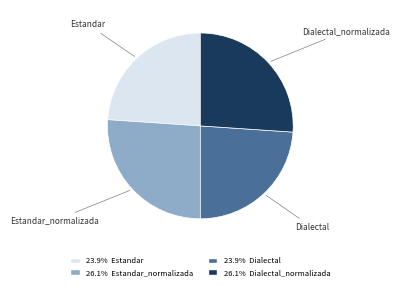

Is there any slice that represents more than half of the pie?

No